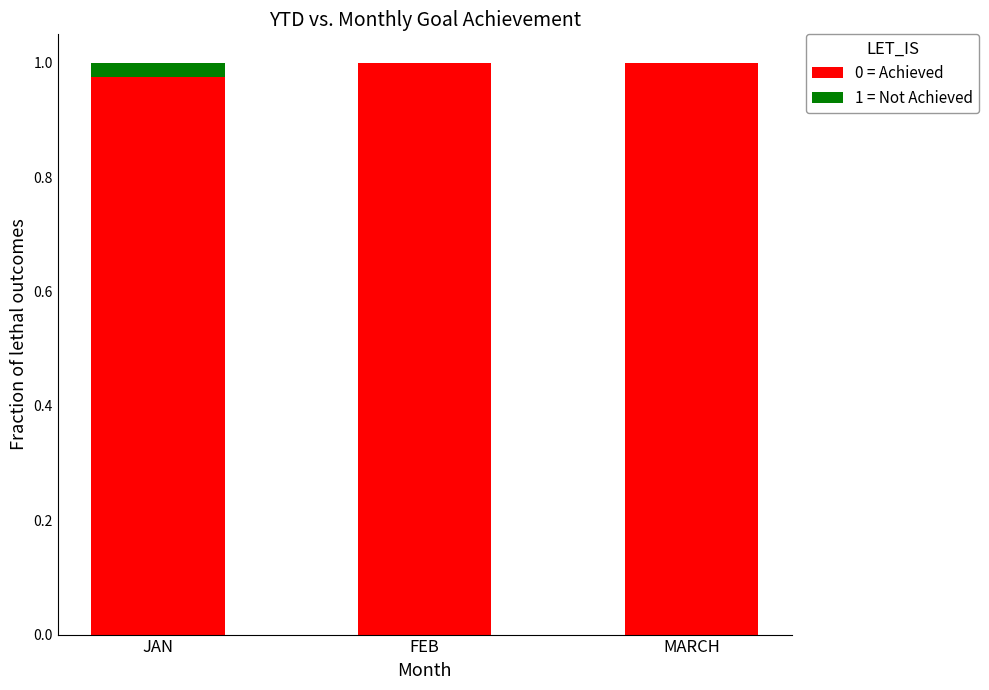

Is it true that 0 = Achieved equals 1.4 at FEB?

False